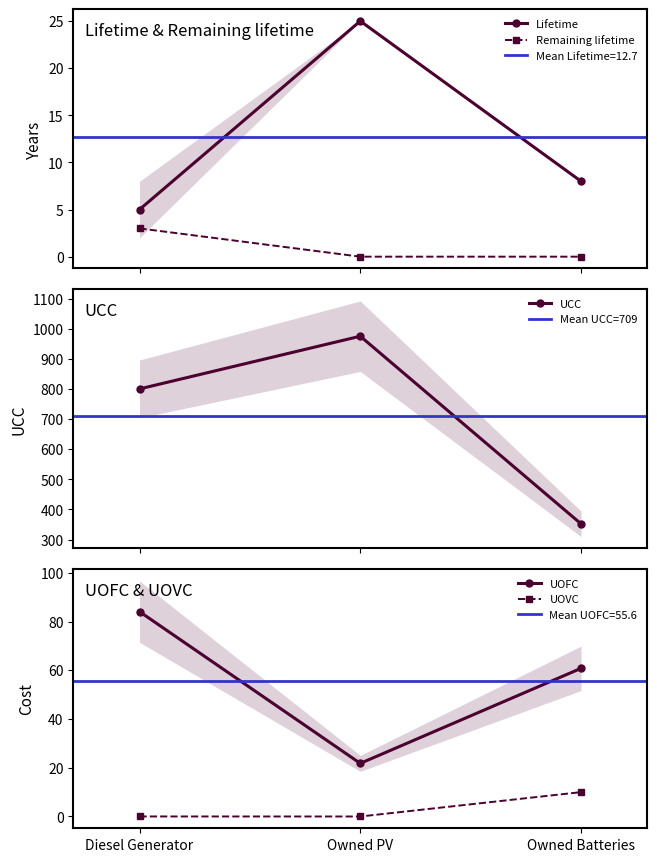

How many data points does each series have?

3